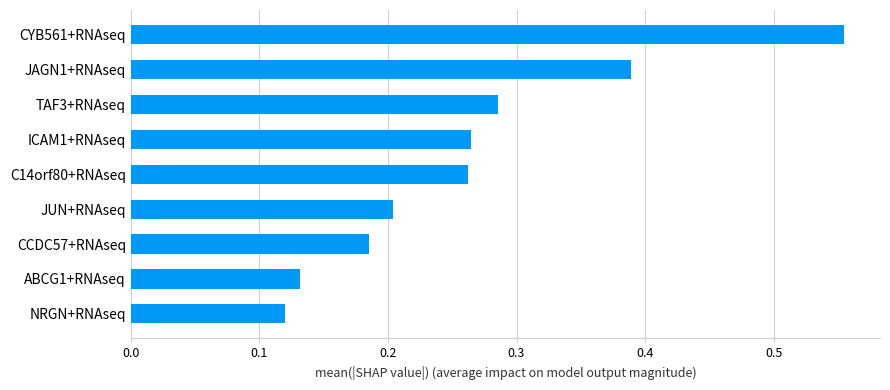

Count the number of categories in the chart.

9